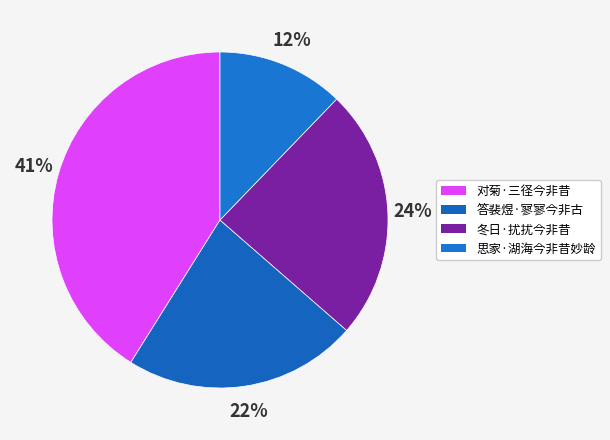

To the nearest percent, what percentage of the pie is 思家·湖海今非昔妙龄?

12%